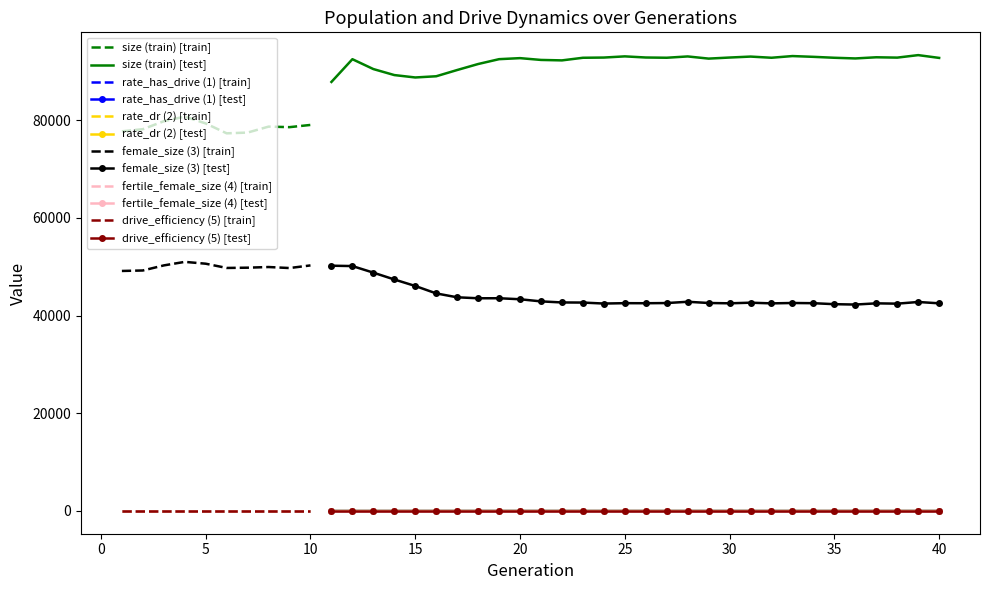

What is the value of the size point at the 9th from the left?

78588.0